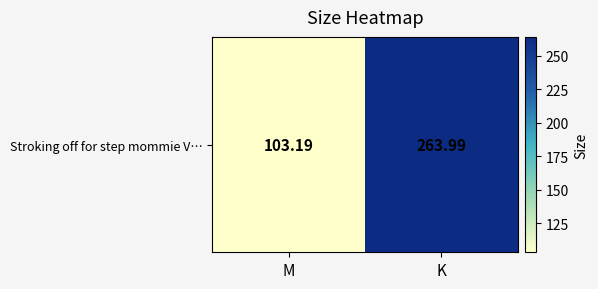

List the labels in order of value, largest first.

K, M